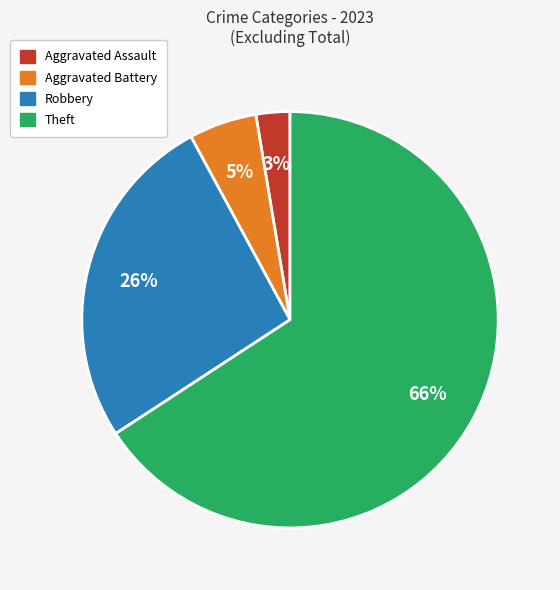

Is there any slice that represents more than half of the pie?

Yes